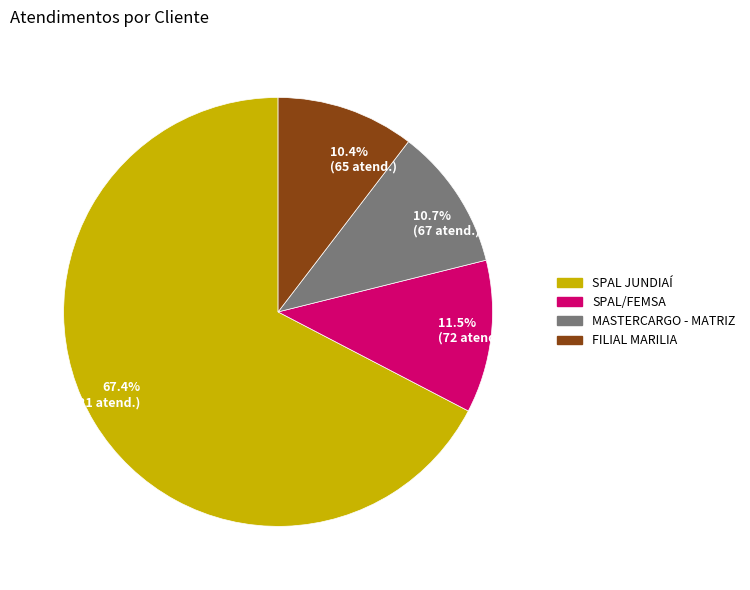

What is the majority slice?

67.4% (421 atend.)